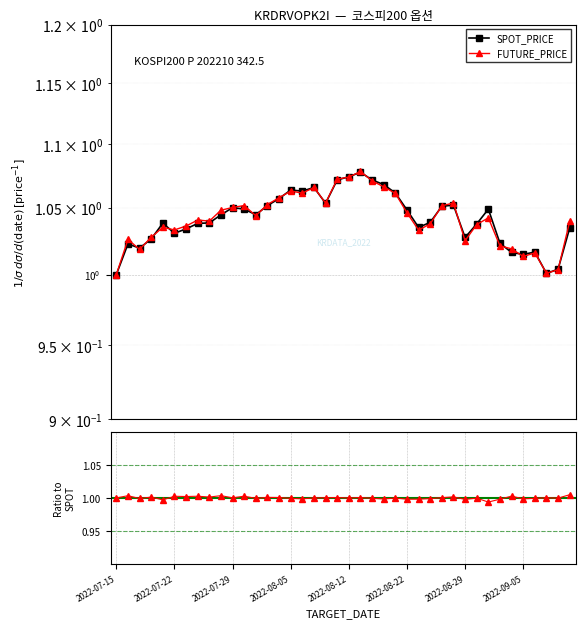

Between 20 and 24, which series saw the biggest shift?

SPOT_PRICE